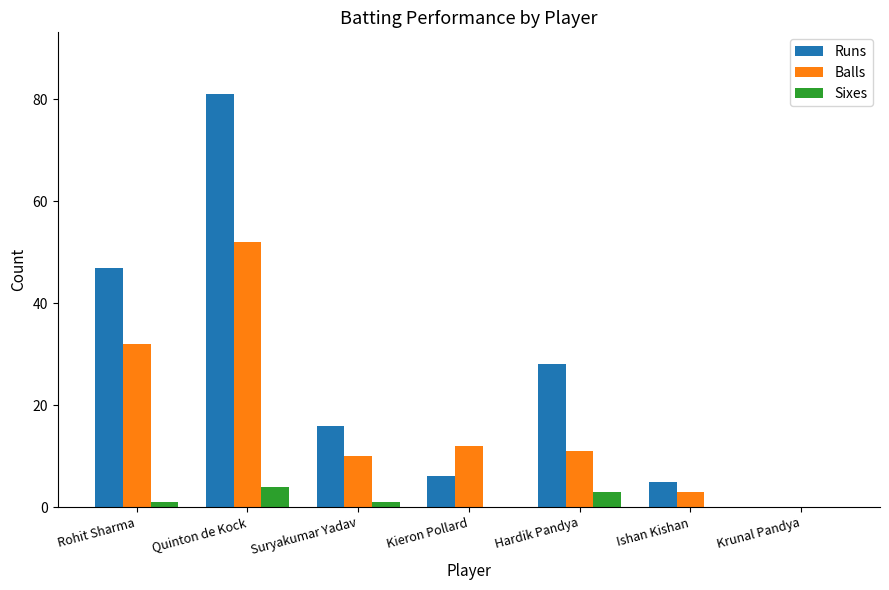

Which series changed the most between Suryakumar Yadav and Hardik Pandya?

Runs